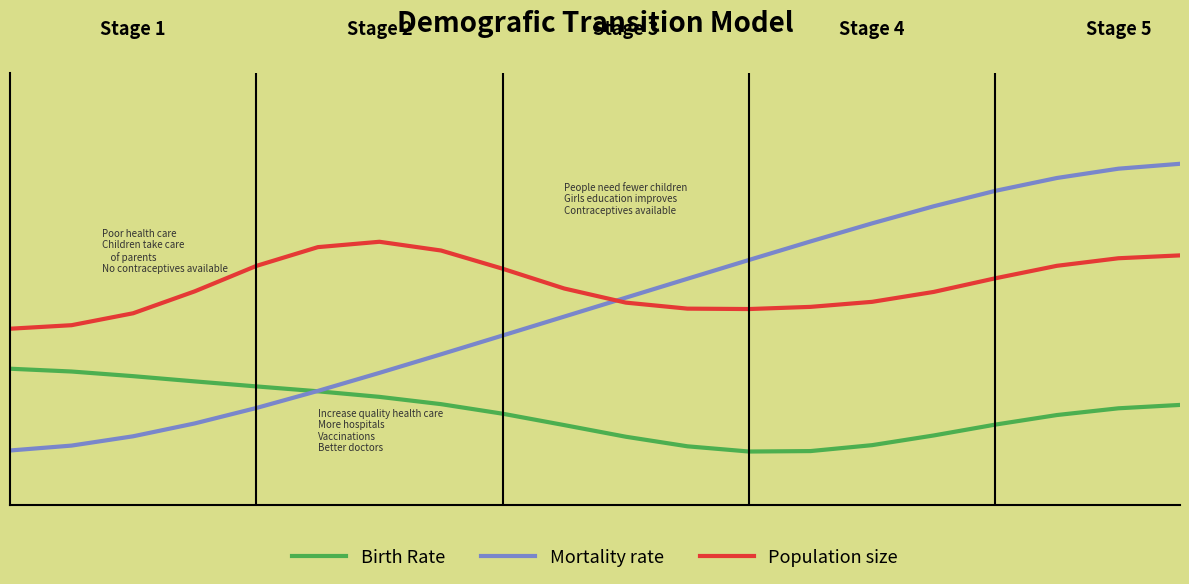

Which series ends up on top after the final intersection of Birth Rate and Mortality rate?

Mortality rate